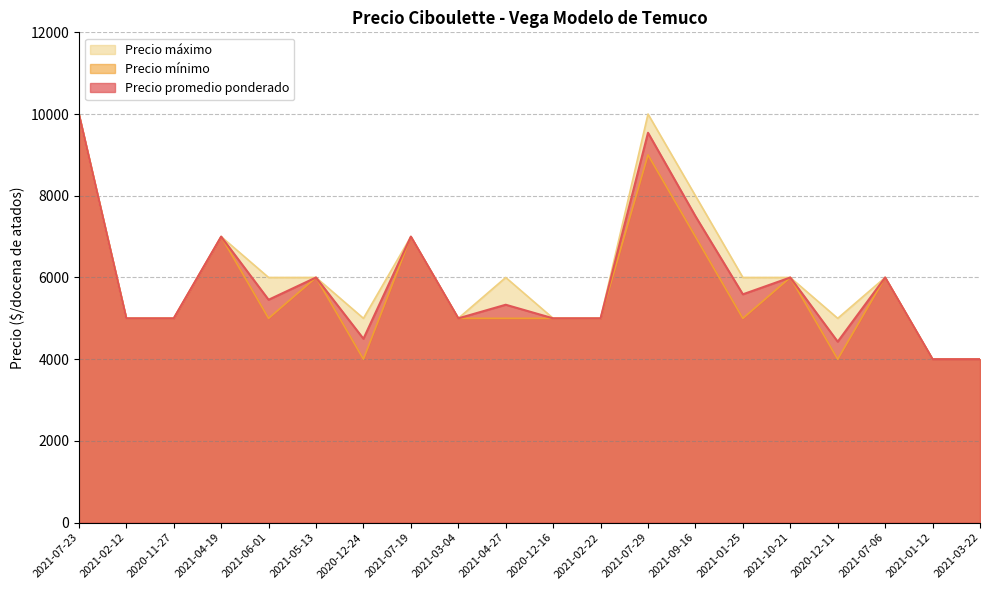

List the series in order of their peak value, highest first.

Precio promedio ponderado, Precio mínimo, Precio máximo